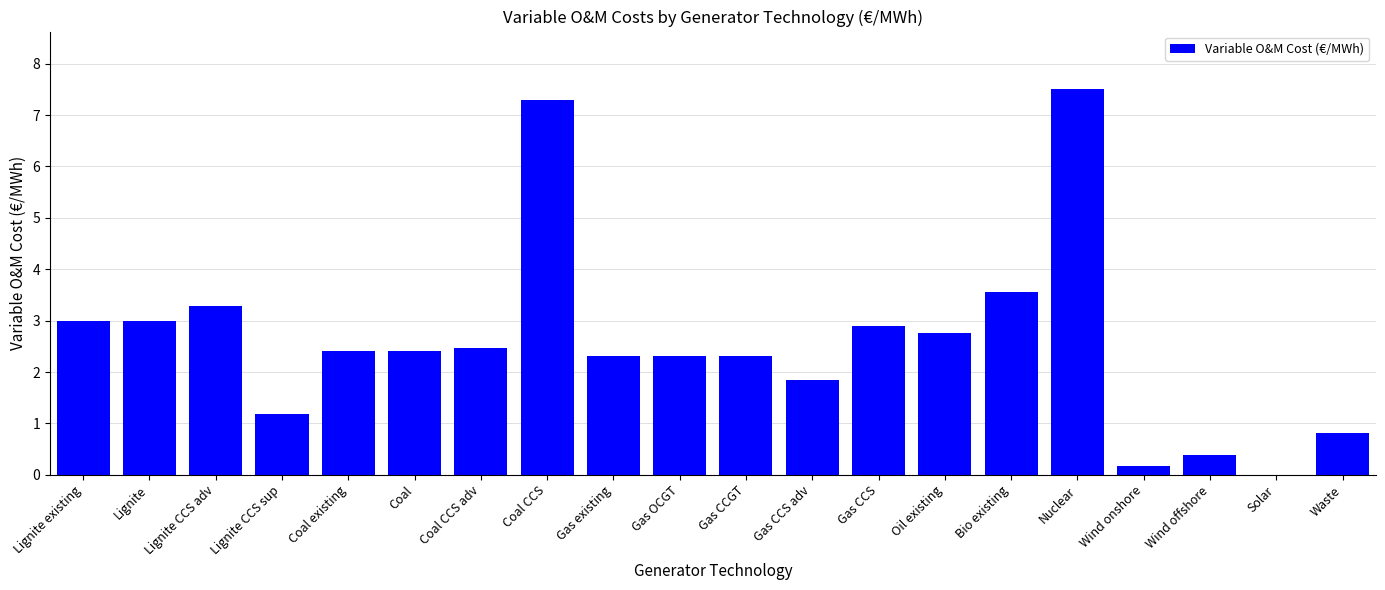

What is the sum of the values at Coal CCS adv and Gas OCGT?

4.8